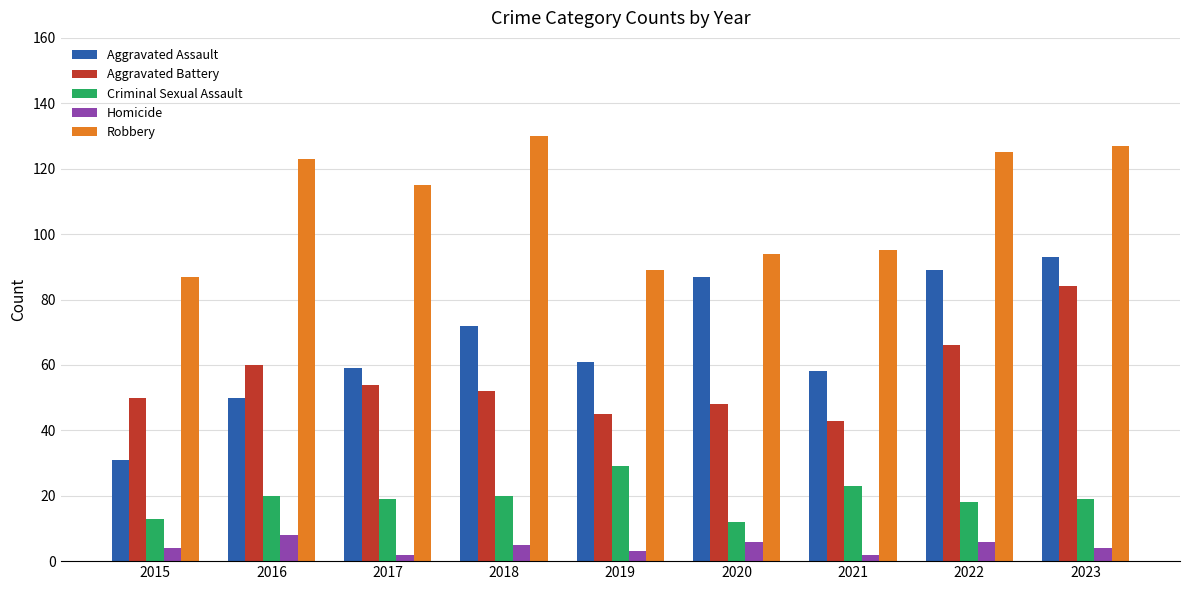

Reading right to left, extract all data points from this chart.

Aggravated Assault: 2023=93	2022=89	2021=58	2020=87	2019=61	2018=72	2017=59	2016=50	2015=31
Aggravated Battery: 2023=84	2022=66	2021=43	2020=48	2019=45	2018=52	2017=54	2016=60	2015=50
Criminal Sexual Assault: 2023=19	2022=18	2021=23	2020=12	2019=29	2018=20	2017=19	2016=20	2015=13
Homicide: 2023=4	2022=6	2021=2	2020=6	2019=3	2018=5	2017=2	2016=8	2015=4
Robbery: 2023=127	2022=125	2021=95	2020=94	2019=89	2018=130	2017=115	2016=123	2015=87